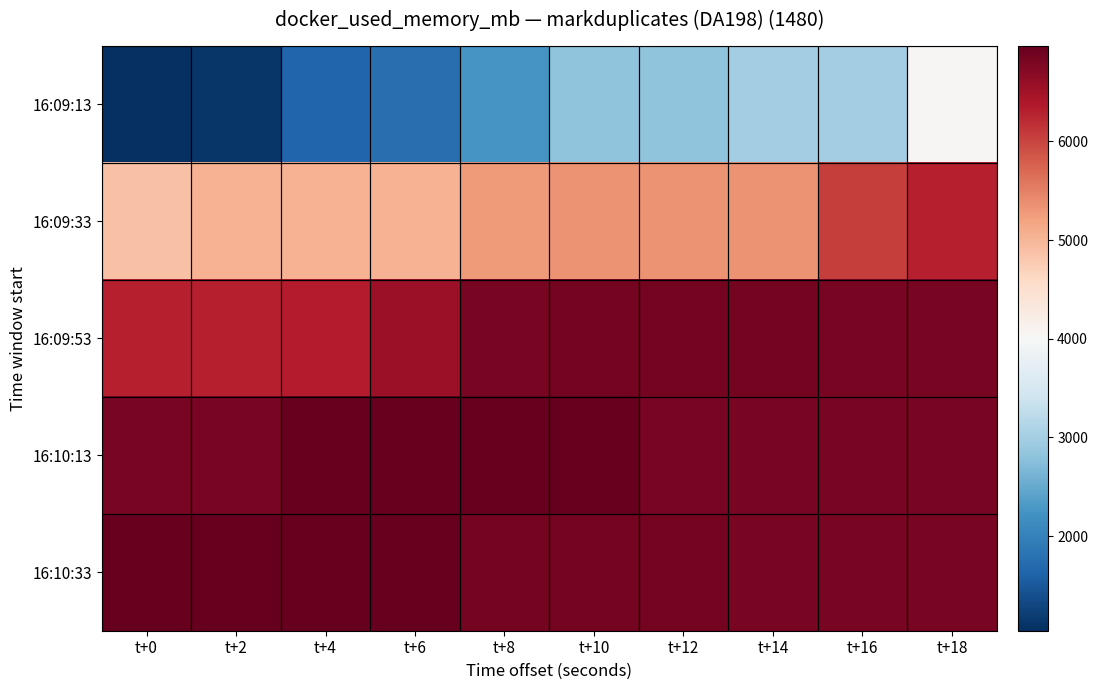

Which series has the widest spread of values?

16:09:13